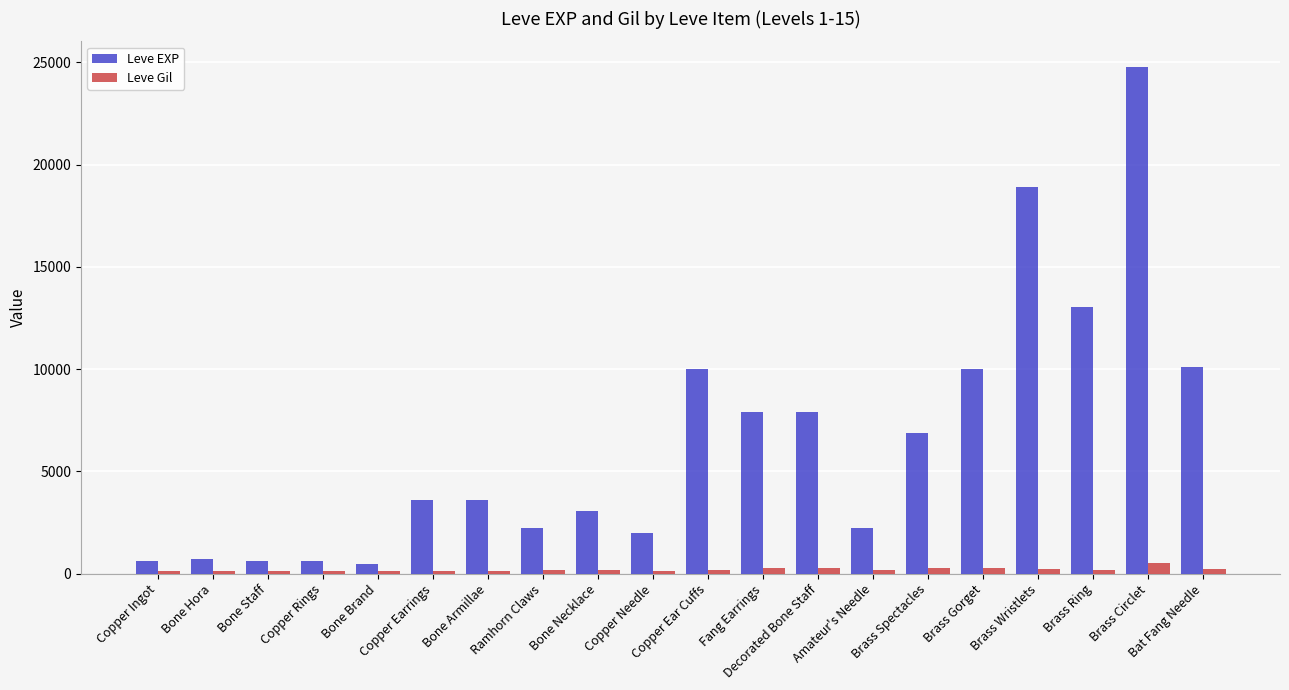

What is the label of the 6th bar from the right?

Brass Spectacles